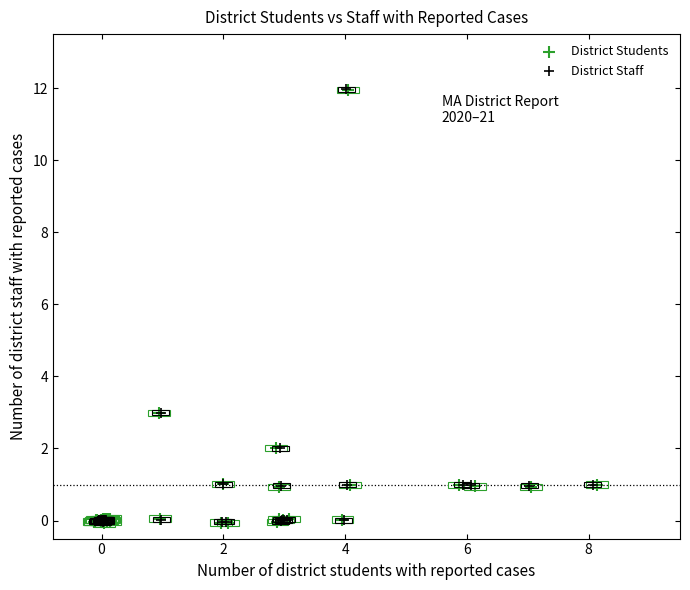

What are all the series names shown in the legend?

District Students, District Staff